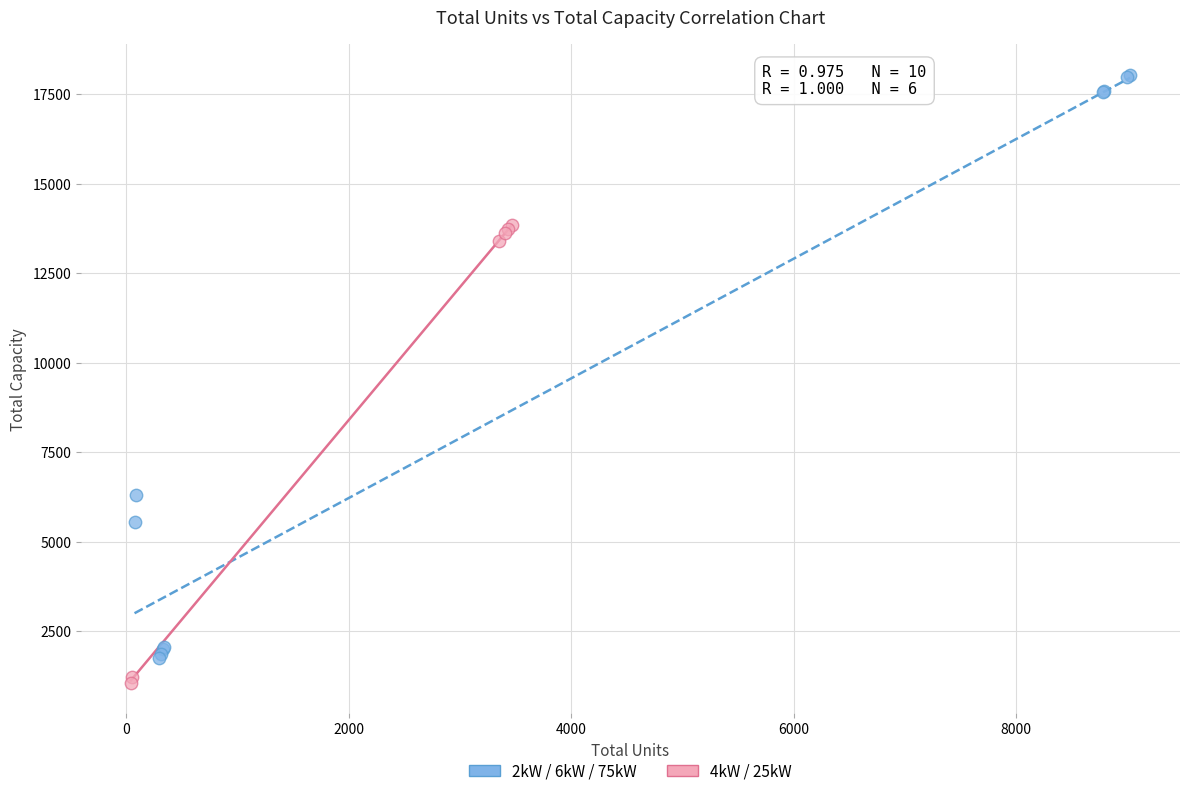

Which series reaches the maximum Y coordinate?

2kW / 6kW / 75kW